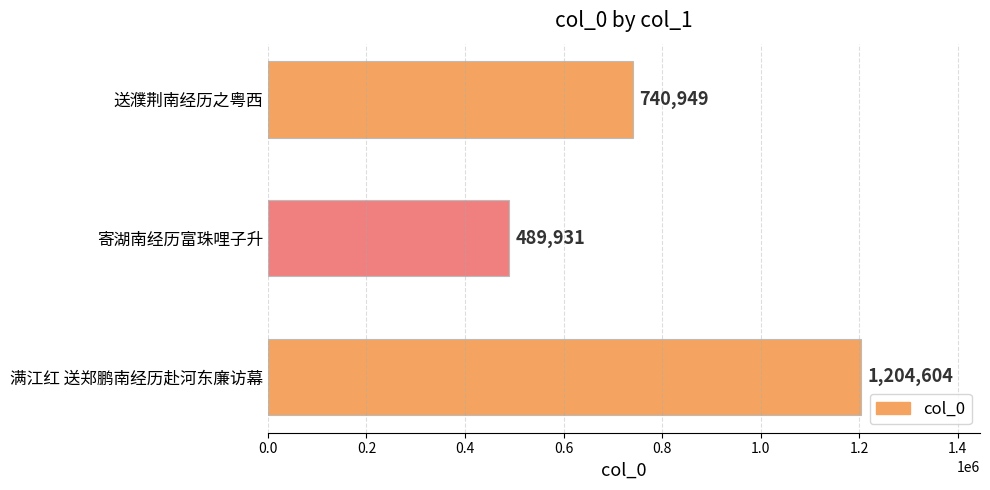

What is the difference between the maximum and minimum values?

714673